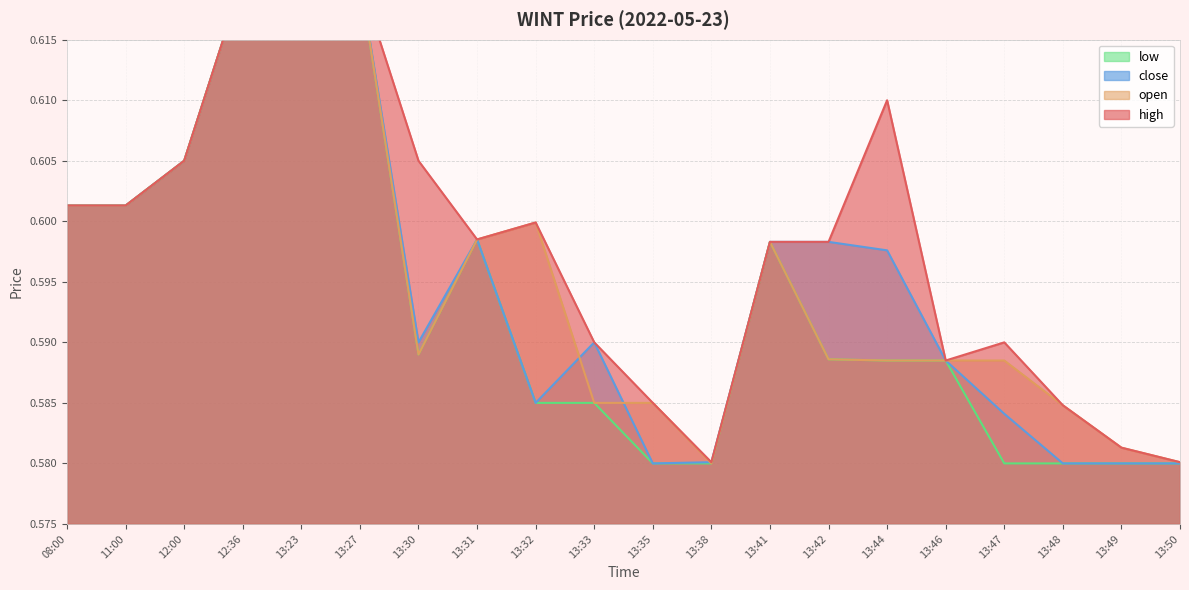

What is the label of the 18th point from the right?

12:00